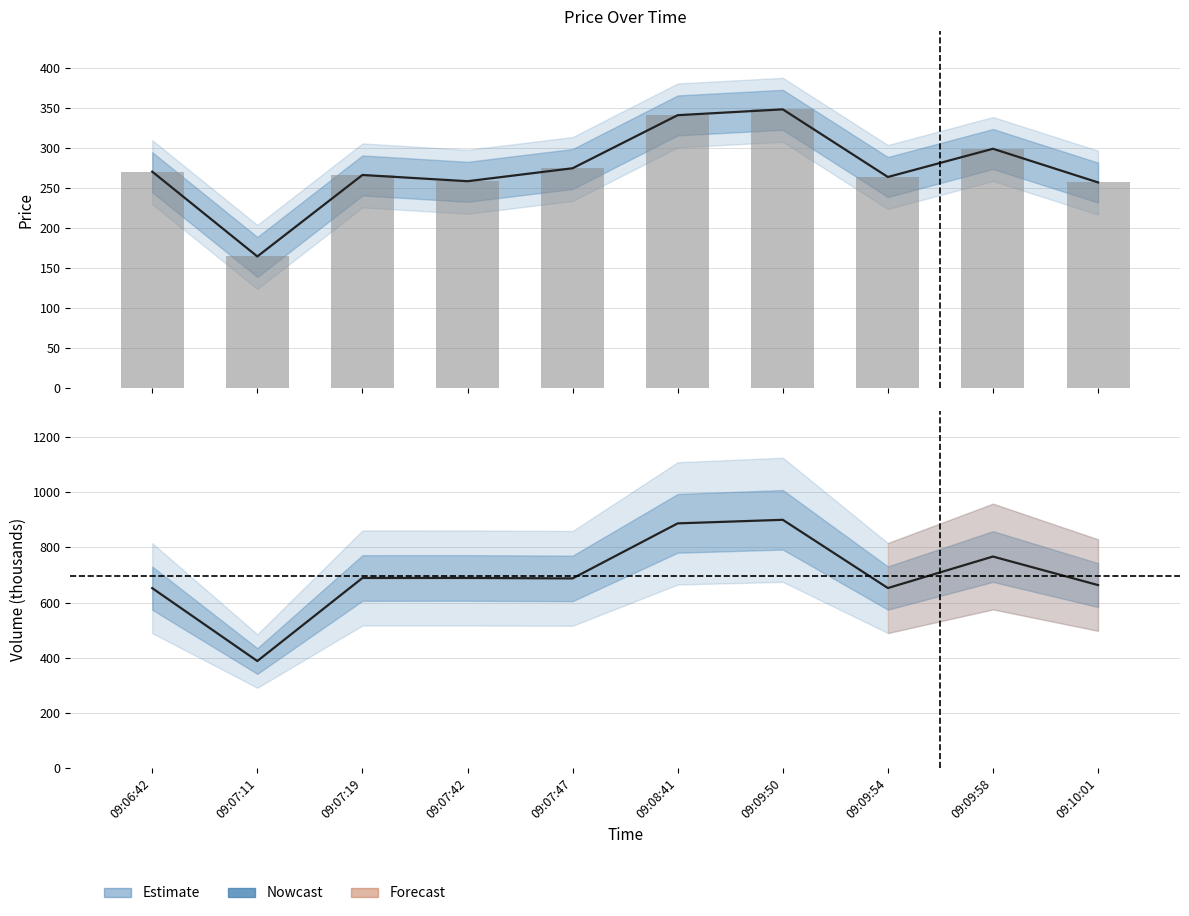

The value of Price_actual (col_5) at 09:10:01 is 153.6. True or false?

False